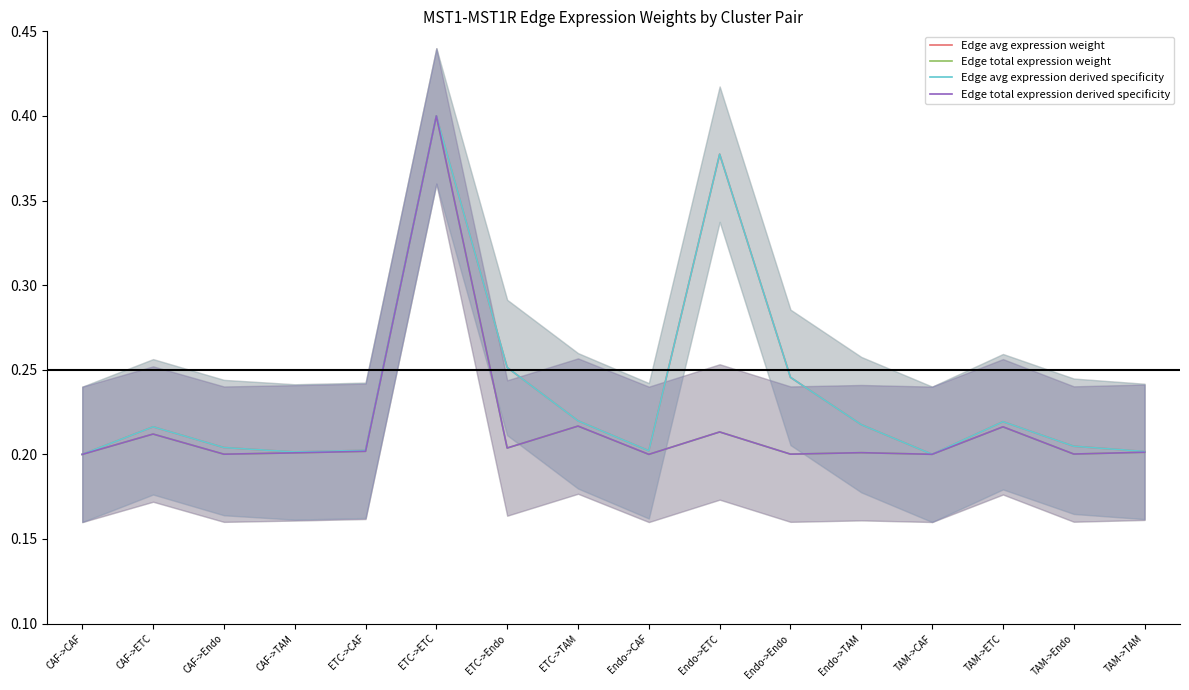

Where is Edge total expression weight nearest to the value 0?

CAF->CAF